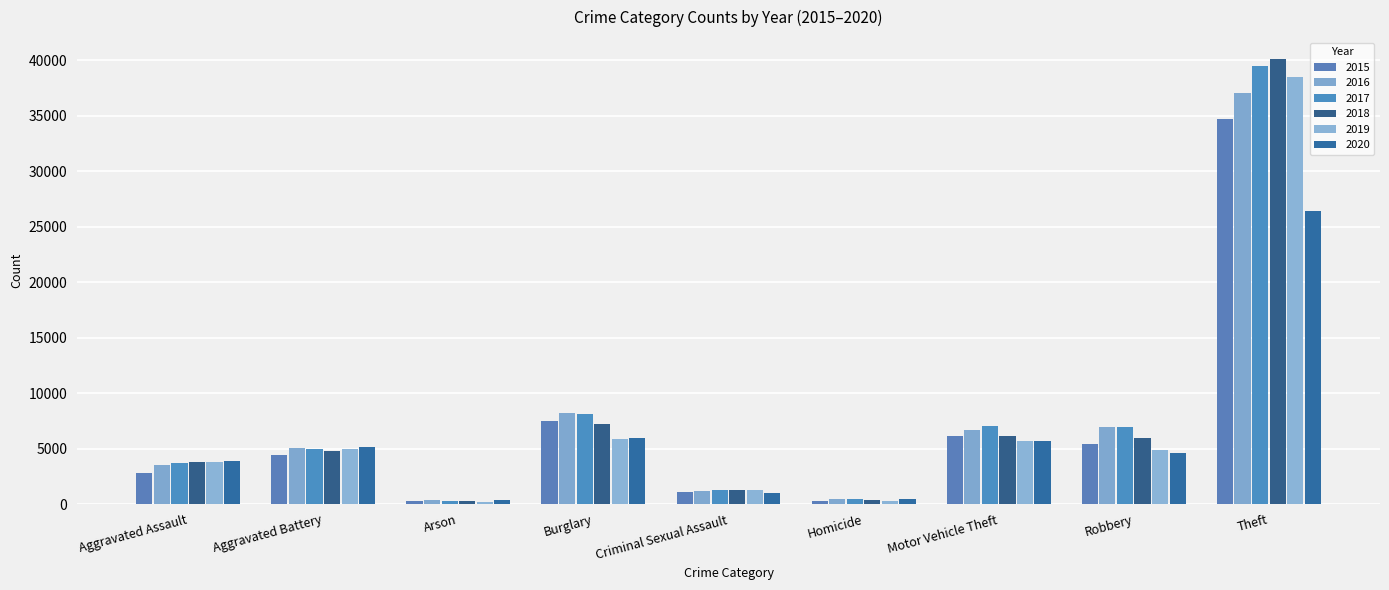

What is the greatest value displayed?

40060